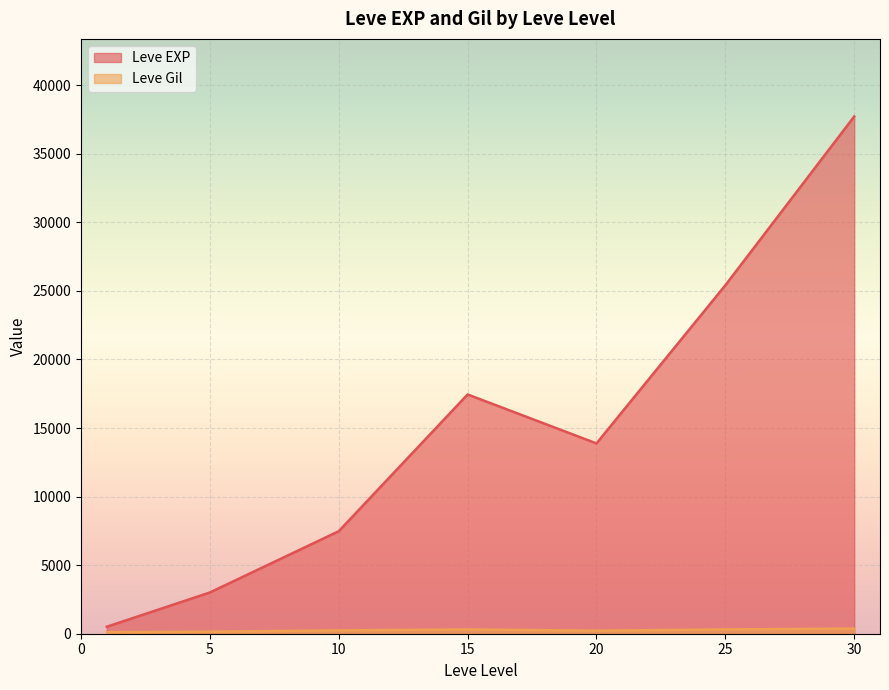

Which series has the widest spread of values?

Leve EXP